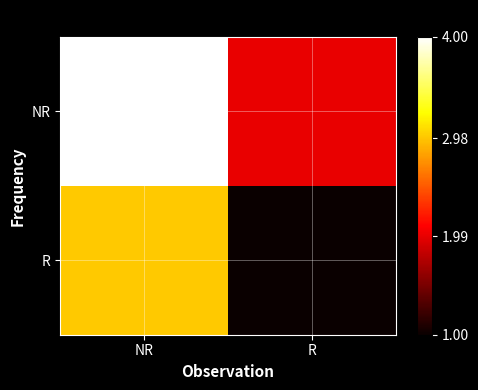

What is the smallest value displayed?

1